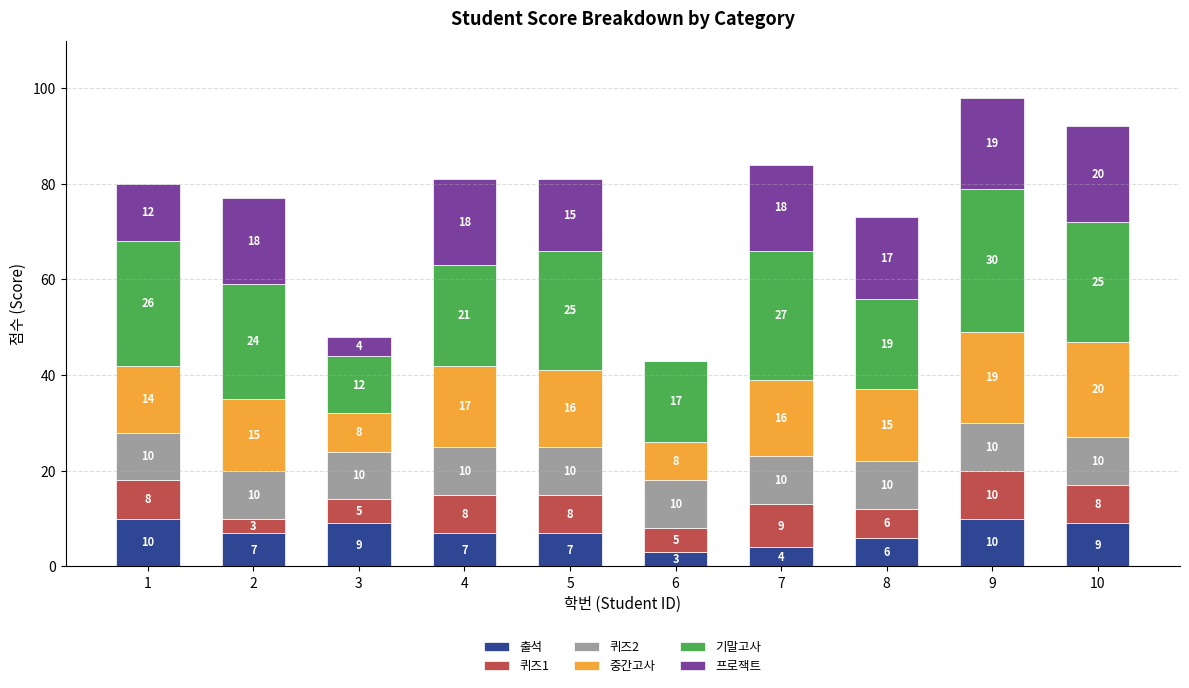

What is the difference between the 출석 values at 10 and 4?

2